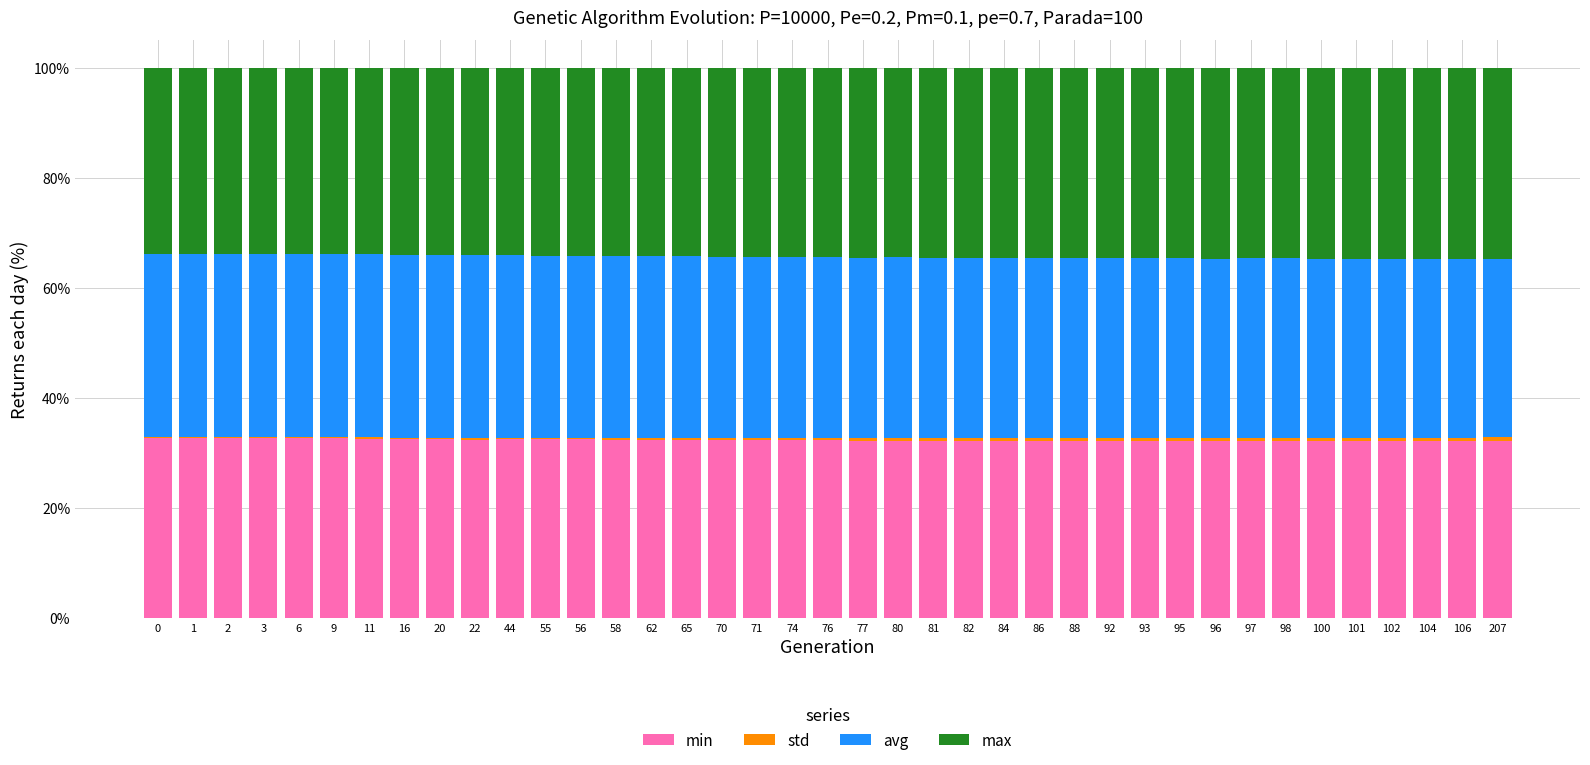

Is it true that min equals 32.7 at 0?

True